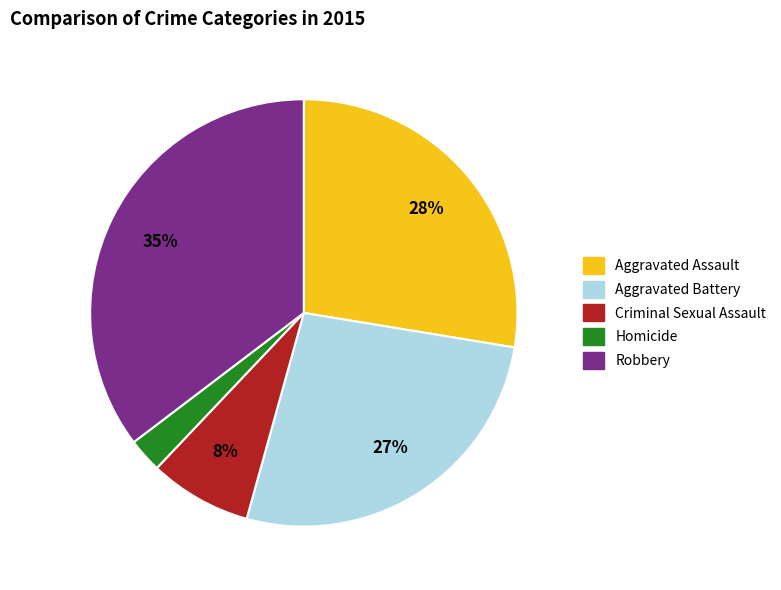

Is Homicide the majority of the pie?

No